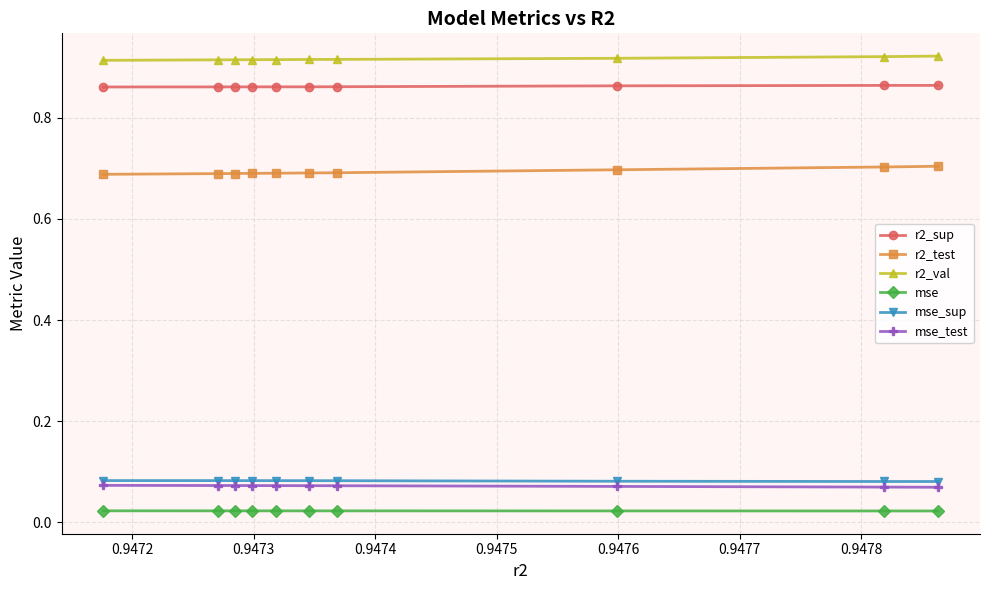

Count the mse_sup values in the range 0 to 1.

10